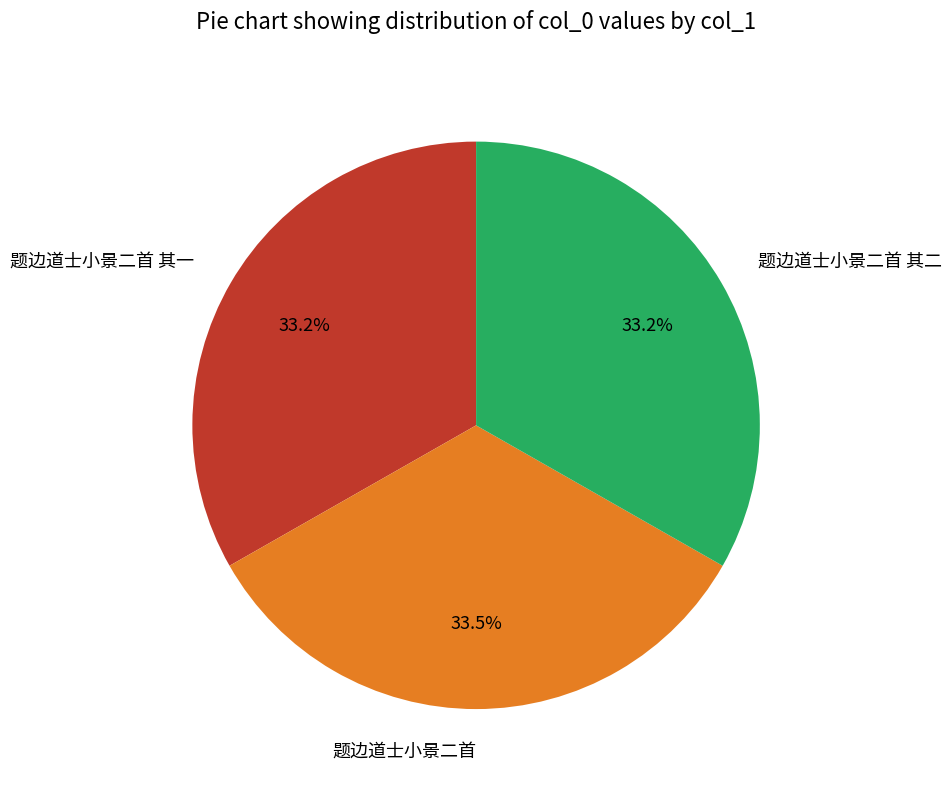

Does 题边道士小景二首 account for over 50% of the chart?

No